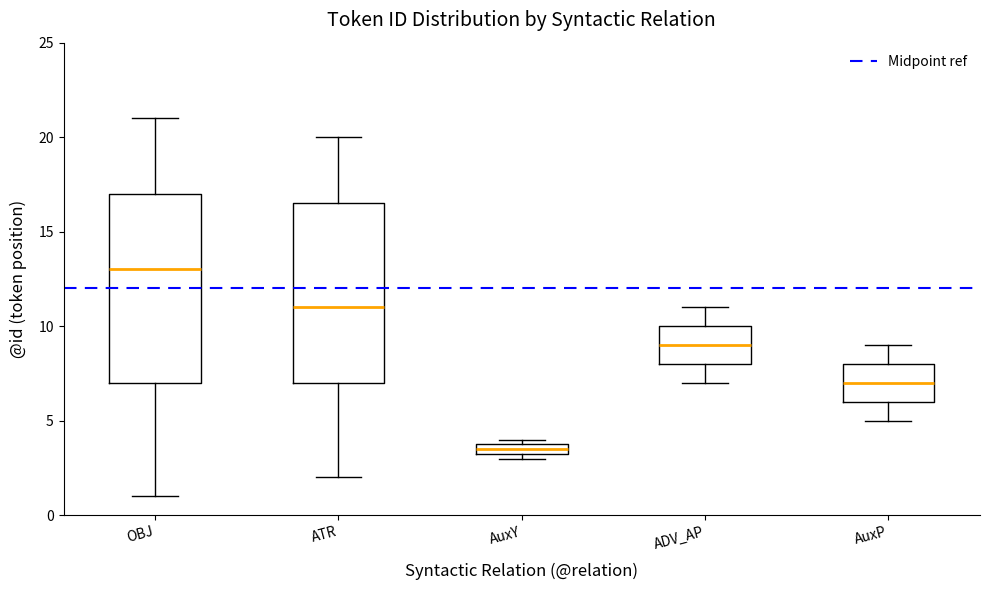

Comparing the boxes themselves (not the whiskers), which one is the tallest?

OBJ